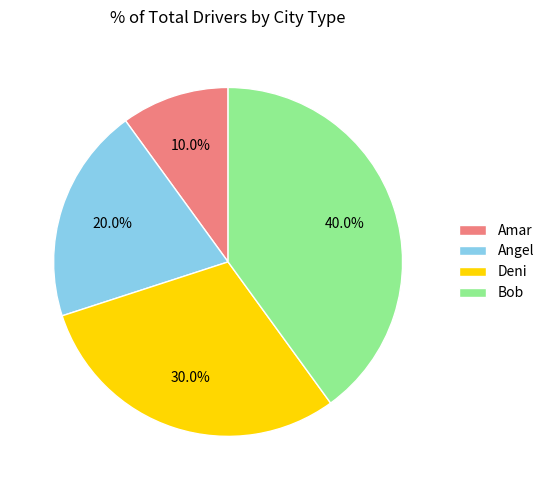

Which category has the biggest portion of the pie?

Bob